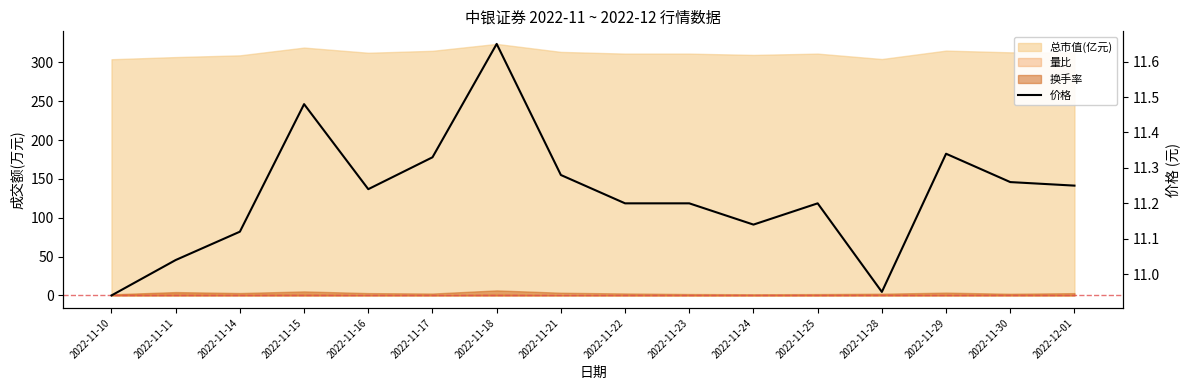

List the labels in order of value, largest first.

2022-11-18, 2022-11-15, 2022-11-29, 2022-11-17, 2022-11-21, 2022-11-30, 2022-12-01, 2022-11-16, 2022-11-22, 2022-11-23, 2022-11-25, 2022-11-24, 2022-11-14, 2022-11-11, 2022-11-28, 2022-11-10